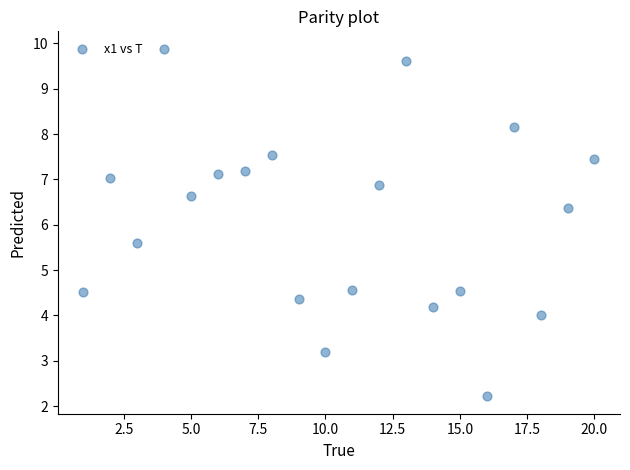

What is the range of X values (max minus min)?

19.0